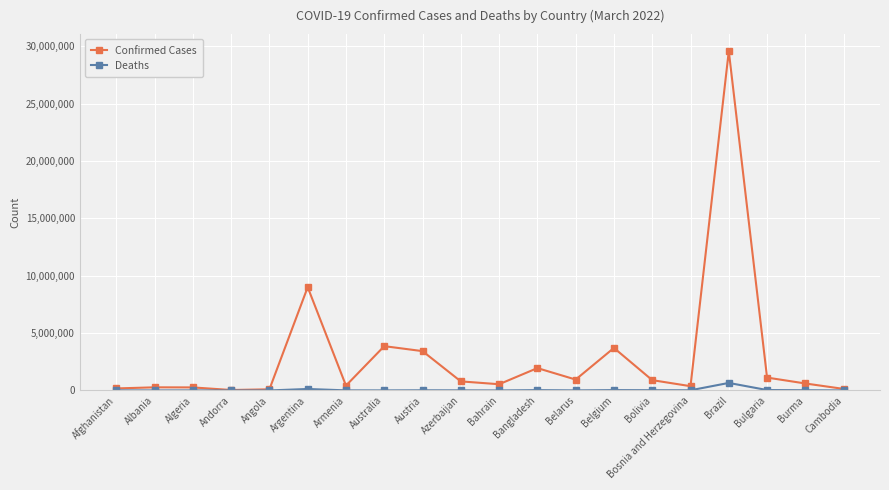

What is the label of the 6th point from the right?

Bolivia